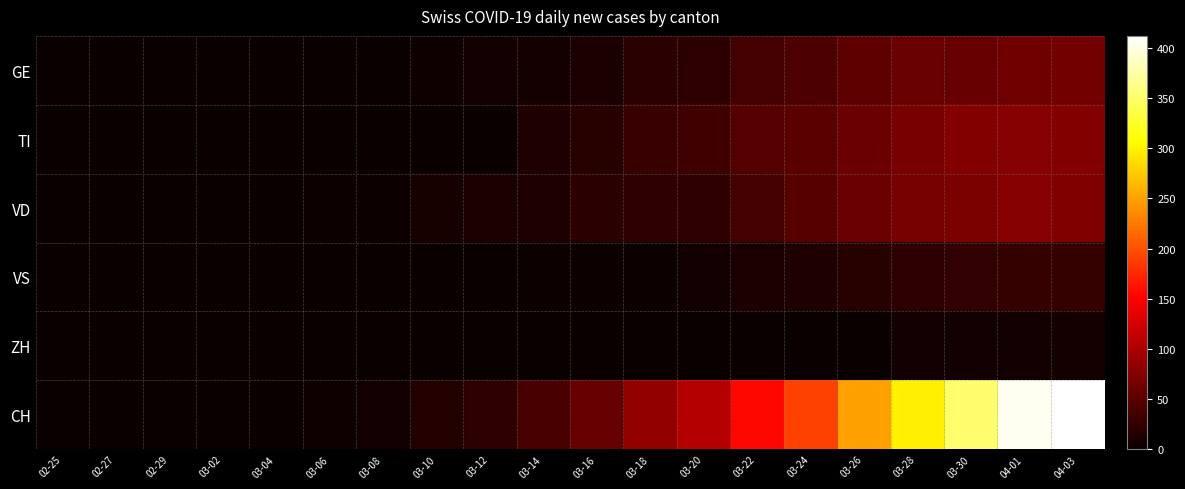

Which has a higher value, 03-04 or 03-22?

03-22